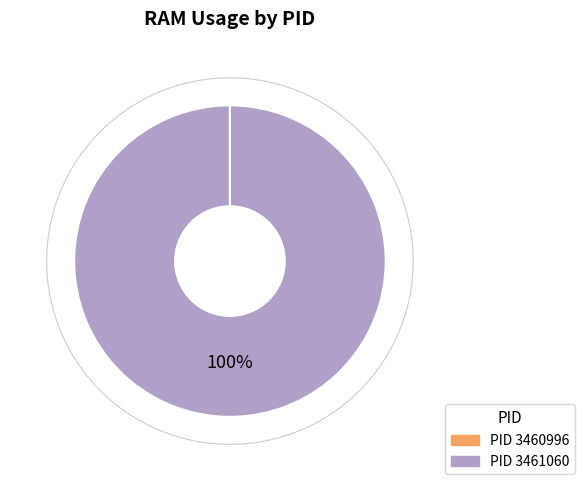

Combined, what portion of the pie is 3461060 and 3460996?

100.0%